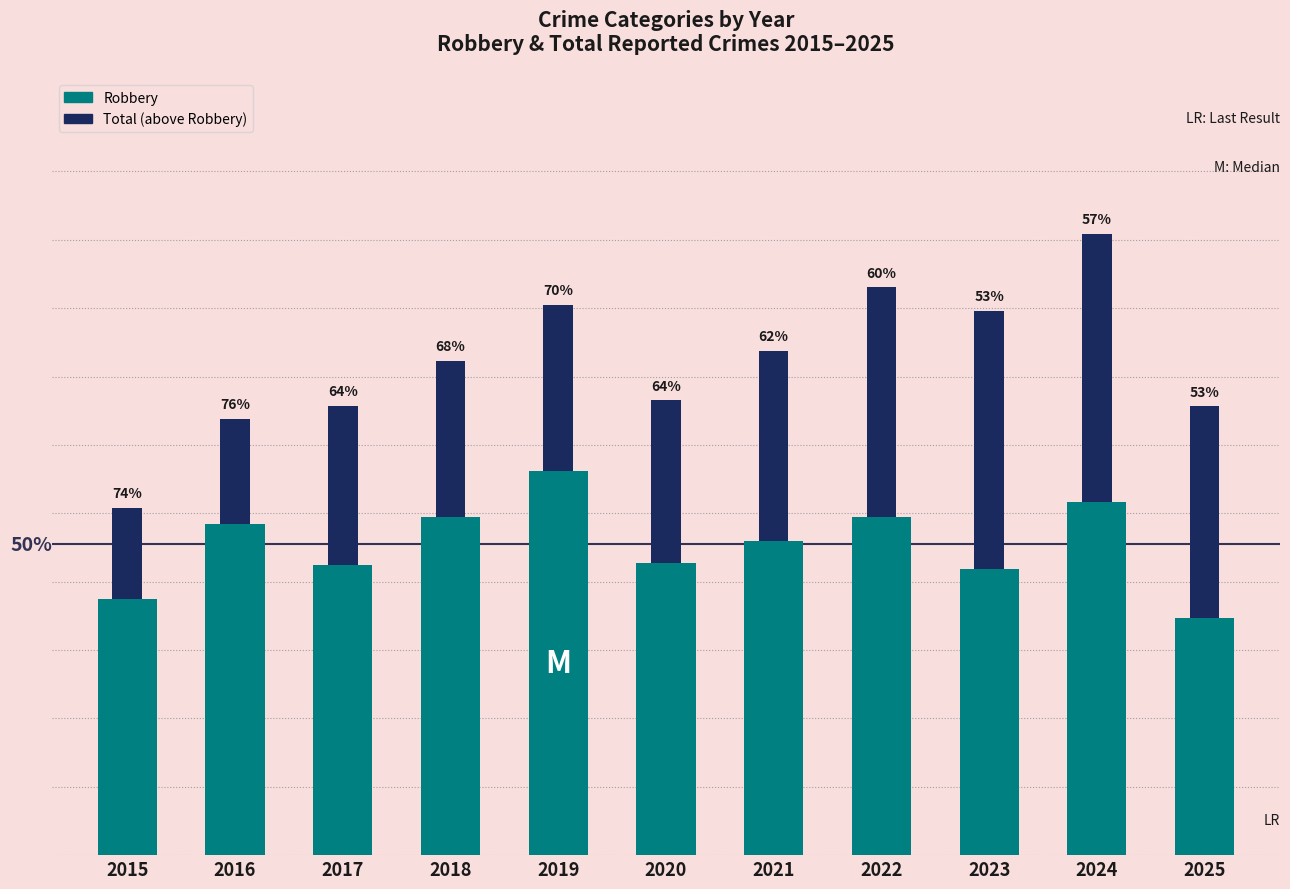

Count the number of categories in the chart.

11